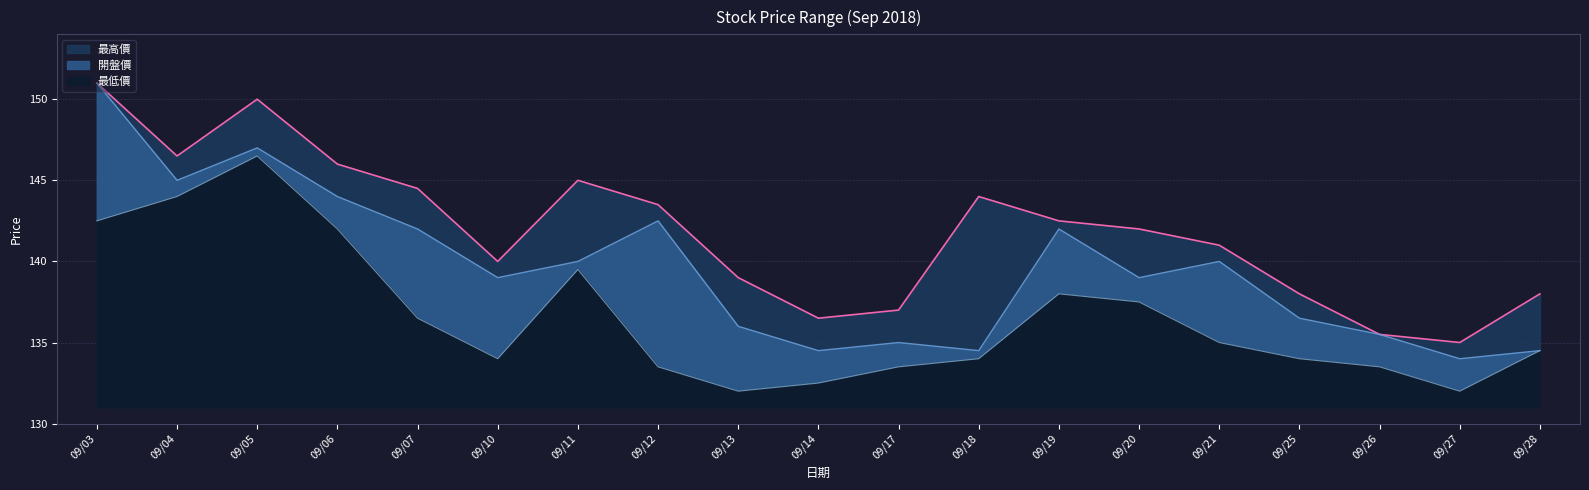

What is the total value across all series at 09/27?

401.0